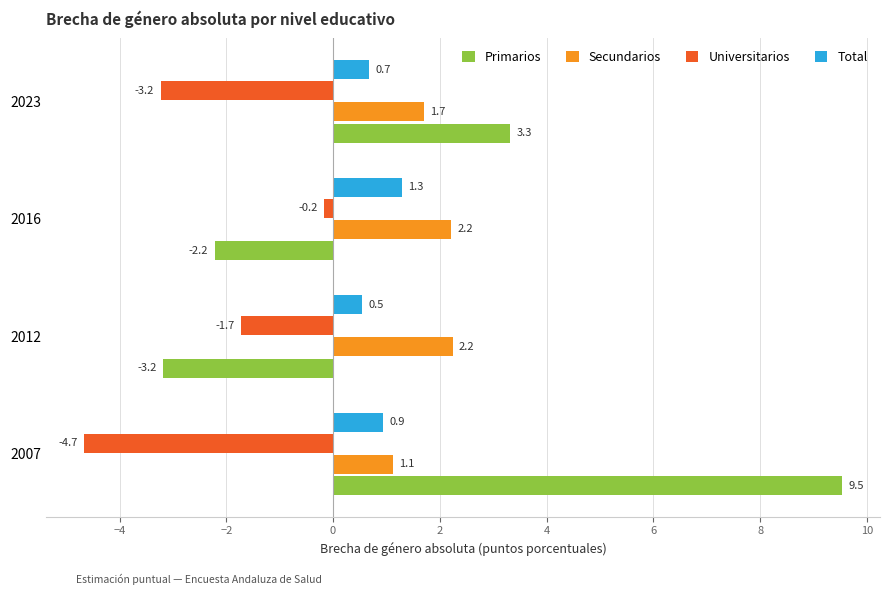

What is the sum of all Secundarios values?

7.3